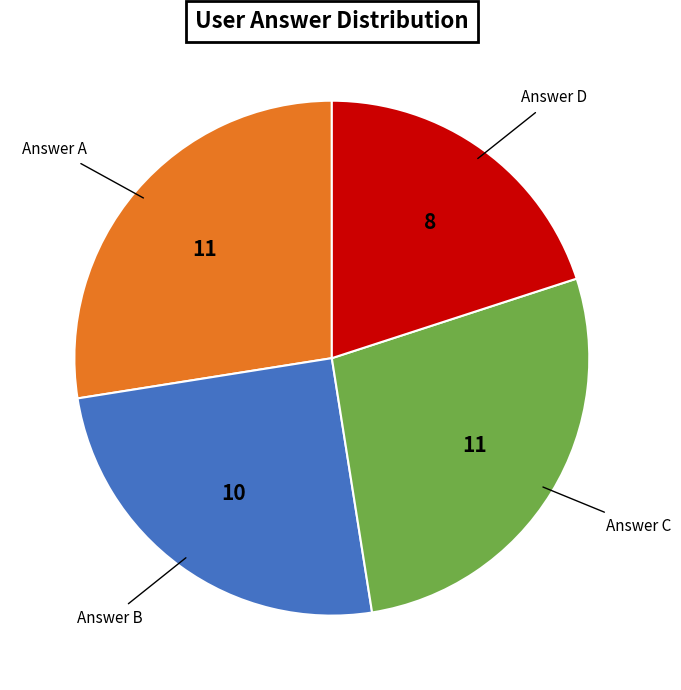

Does any single category account for the majority?

No